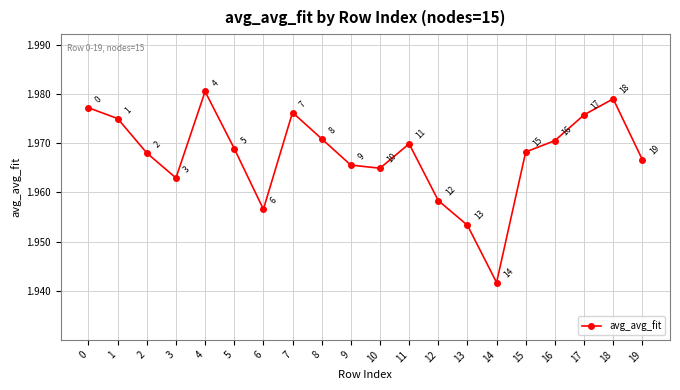

Count the values in the range 1 to 2.

20